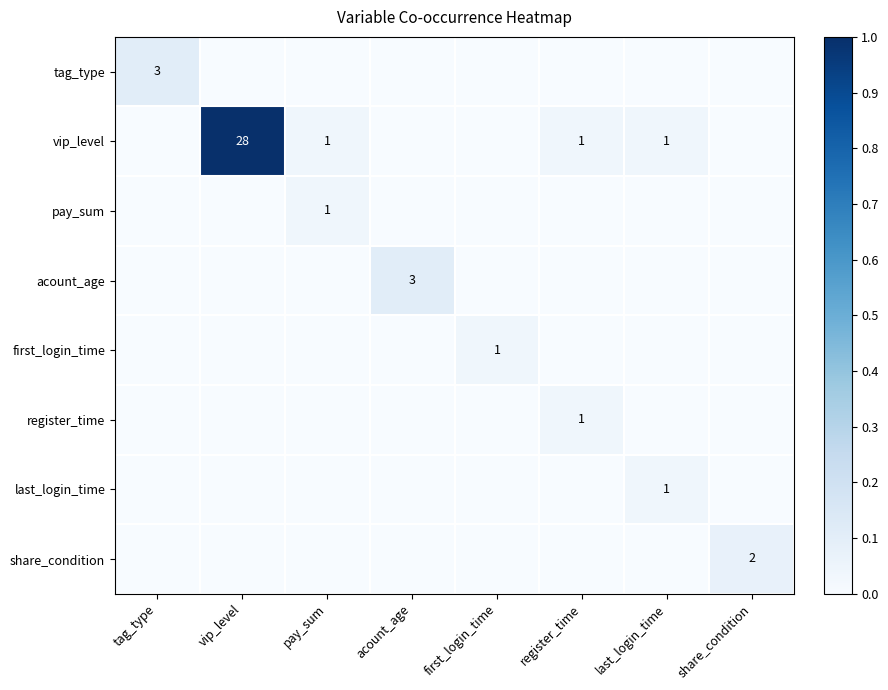

True or false: pay_sum has a value of 1 at pay_sum.

True